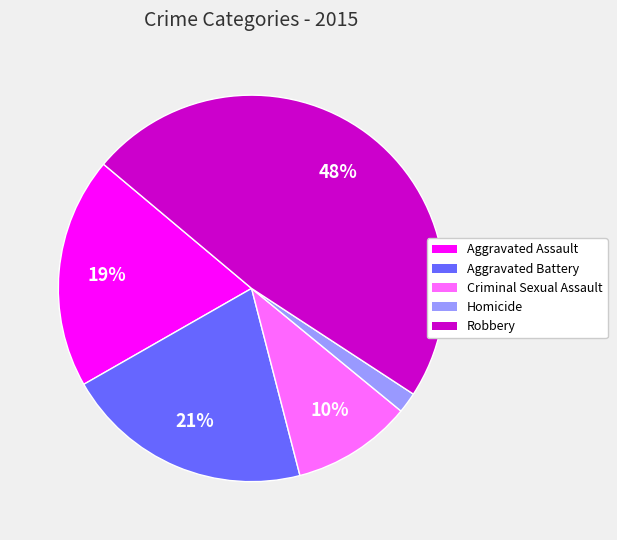

To the nearest percent, what is the average slice percentage?

20%